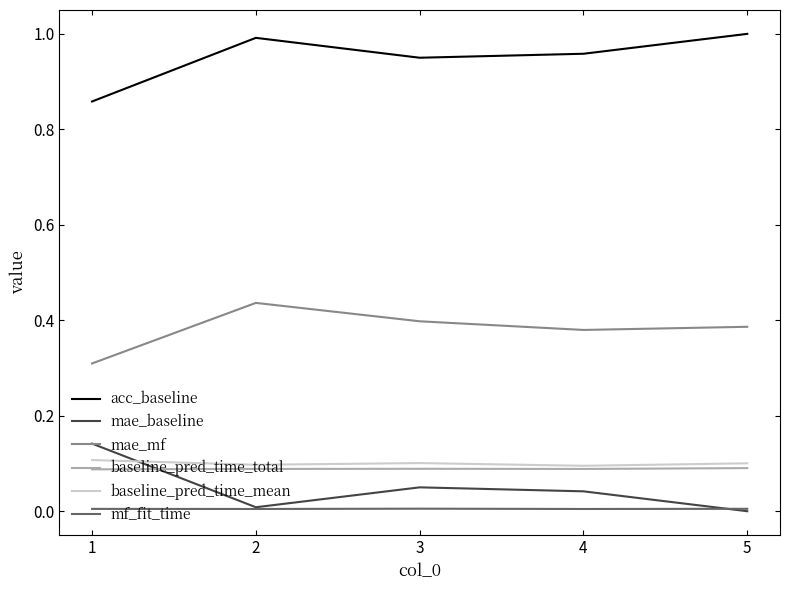

What is the total value across all series at 4?

1.6